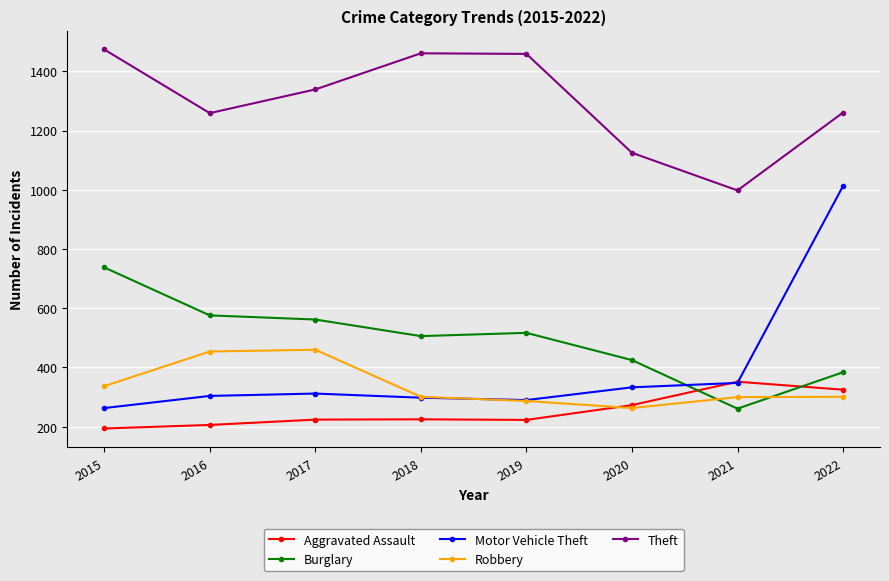

Which series has the widest spread of values?

Motor Vehicle Theft